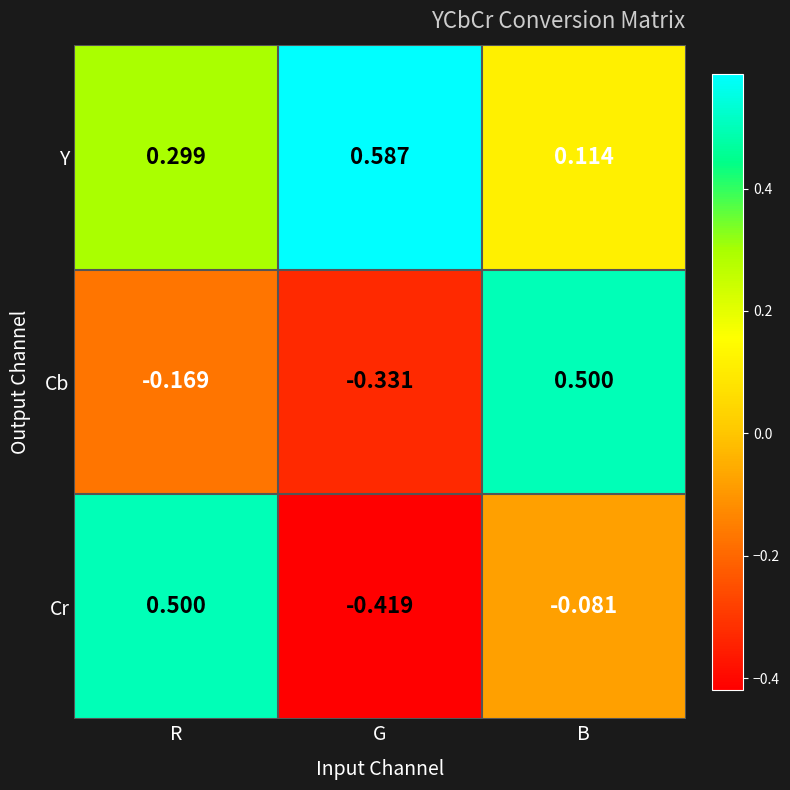

Rank the categories by Y value from lowest to highest.

B, R, G